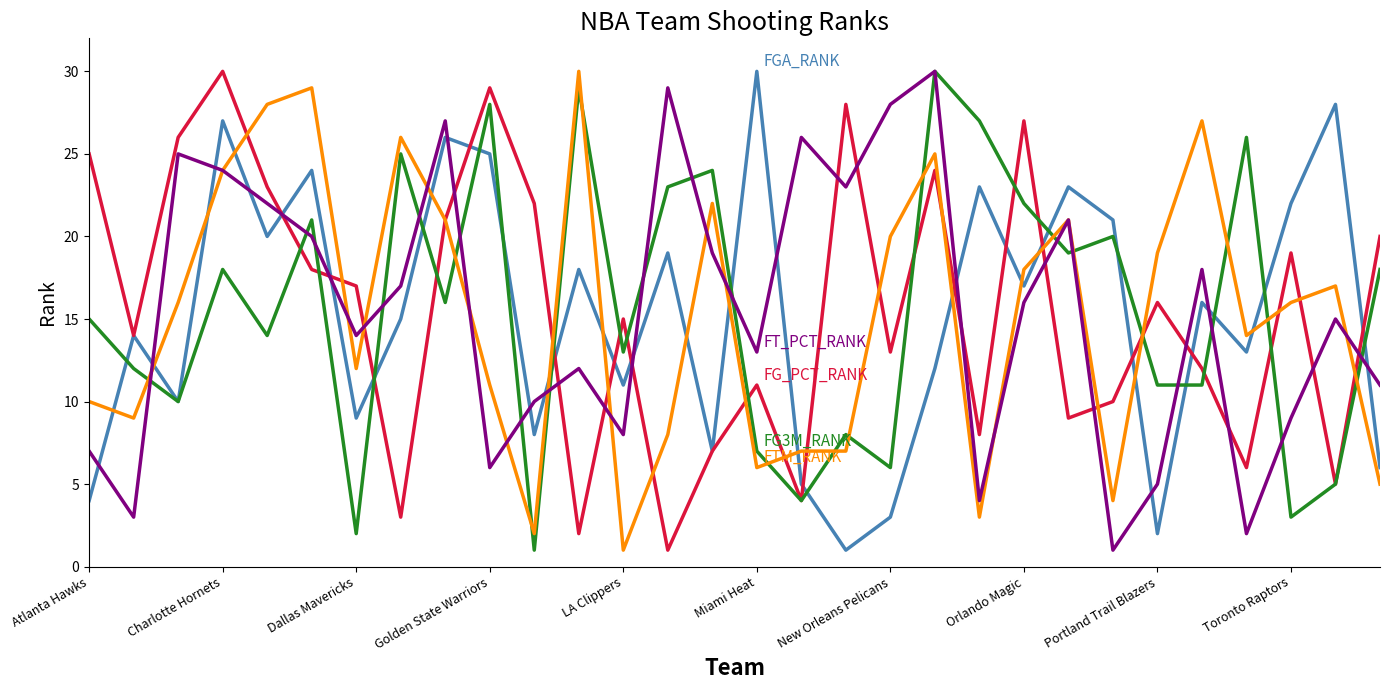

Is this an area chart (filled region under the line)?

No